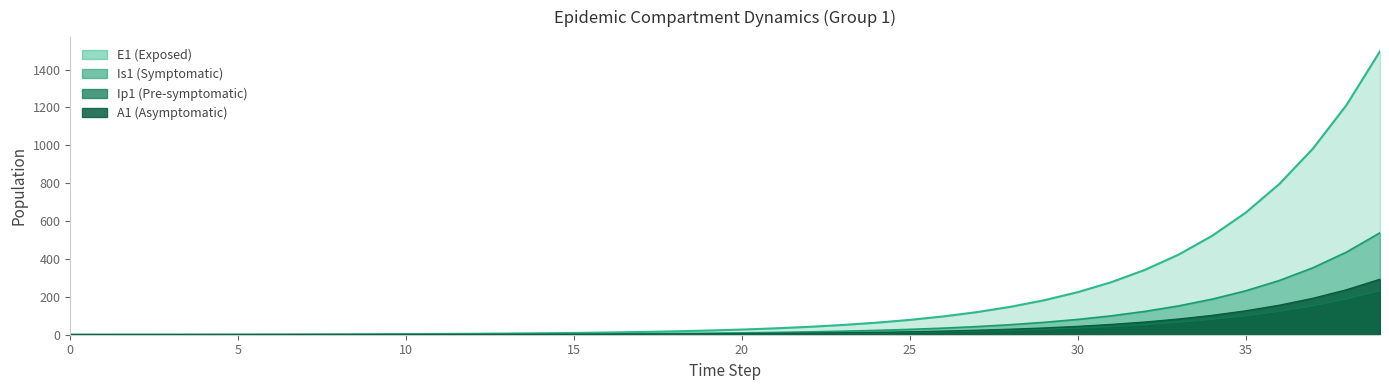

At which category is the sum across all series the highest?

39